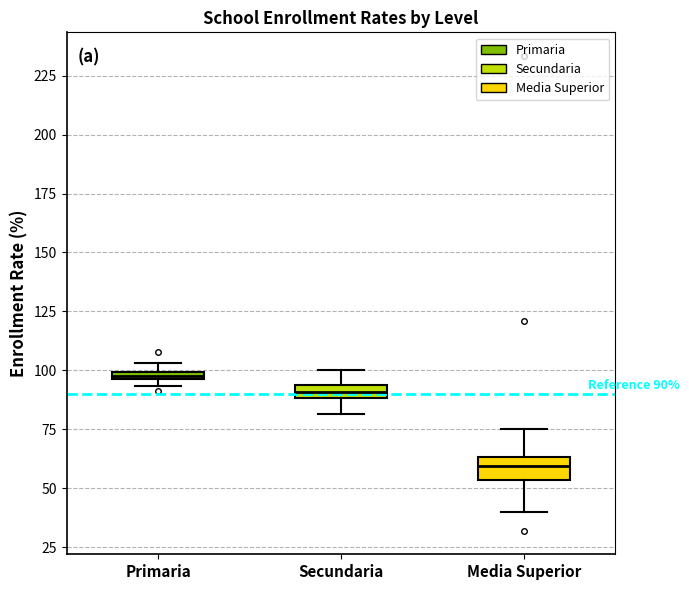

Which box's median line is the highest?

Primaria